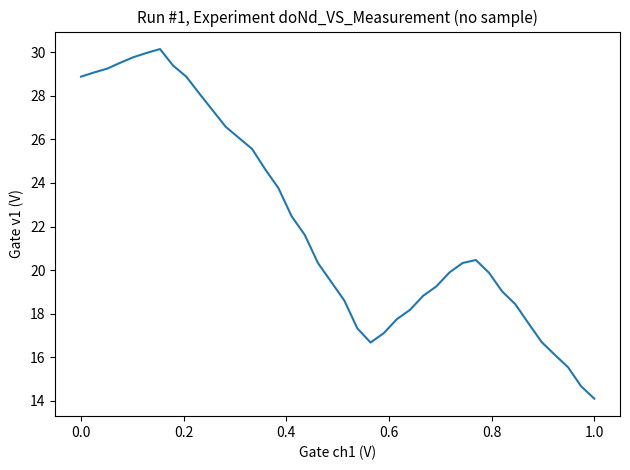

What is the smallest value displayed?

14.1